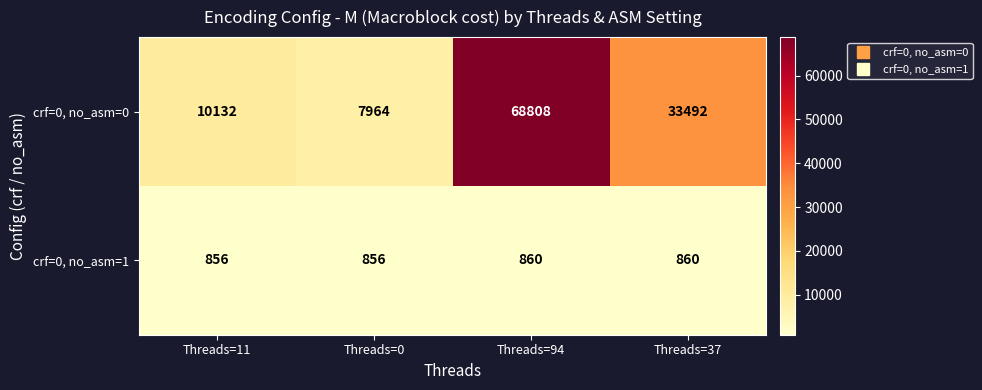

The crf=0, no_asm=0 series shows 7964 at Threads=0. True or false?

True